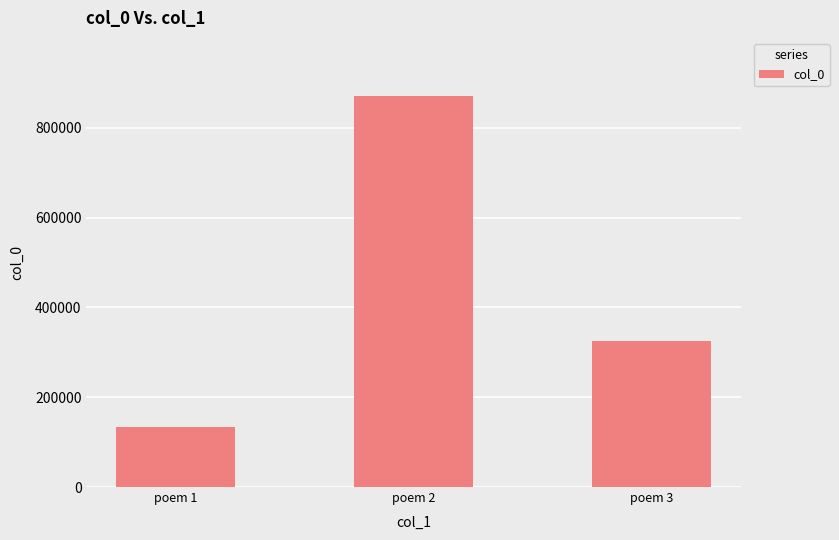

How many data points does each series have?

3